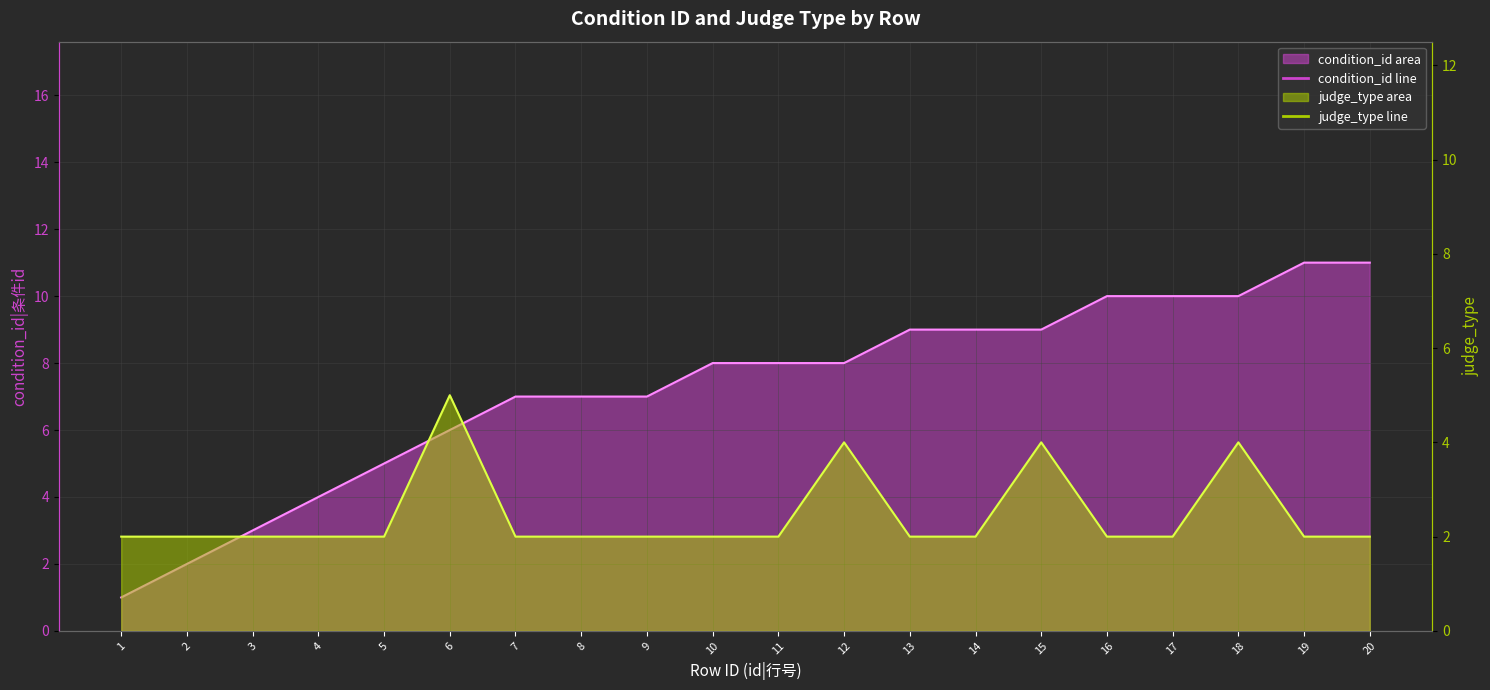

How many lines are shown in the chart?

2